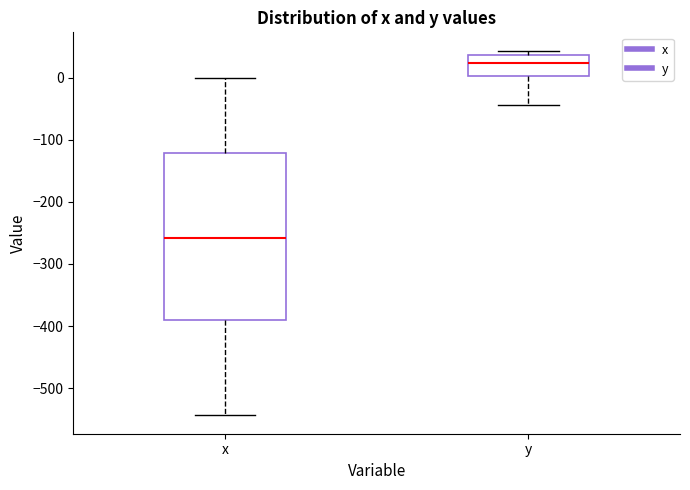

Reading left to right, transcribe this box plot: for each box, give where its median line is, the range the box spans, and where its two whiskers end, as read against the y-axis. The values are not printed on the chart, so give them approximately, as read against the axis.

x: median -260, box -390 to -120, whiskers -540 to 0
y: median 20, box 0 to 40, whiskers -40 to 40 (just above the box's upper edge)